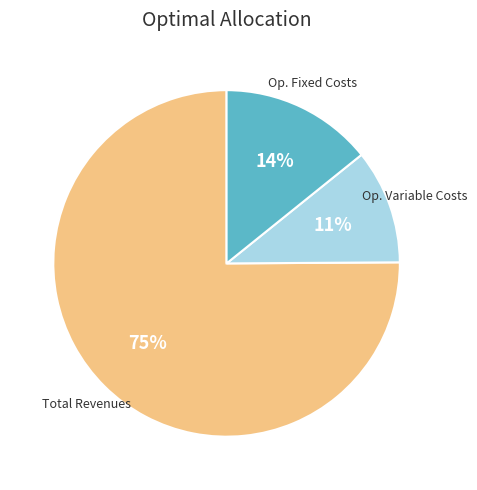

Does any single category account for the majority?

Yes